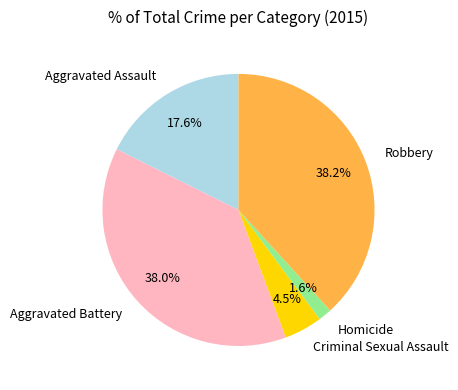

How many segments does this pie chart have?

5